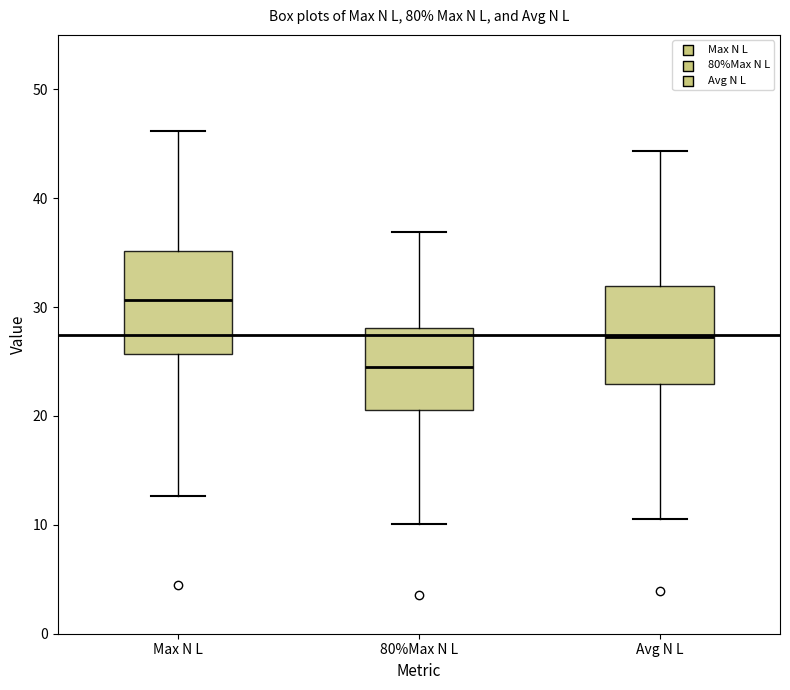

Reading left to right, read every box against the y-axis: the position of its median line, the range the box covers, and the ends of its whiskers. The values are not printed on the chart, so give them approximately, as read against the axis.

Max N L: median 31, box 26 to 35, whiskers 13 to 46
80%Max N L: median 25, box 21 to 28, whiskers 10 to 37
Avg N L: median 27, box 23 to 32, whiskers 11 to 44